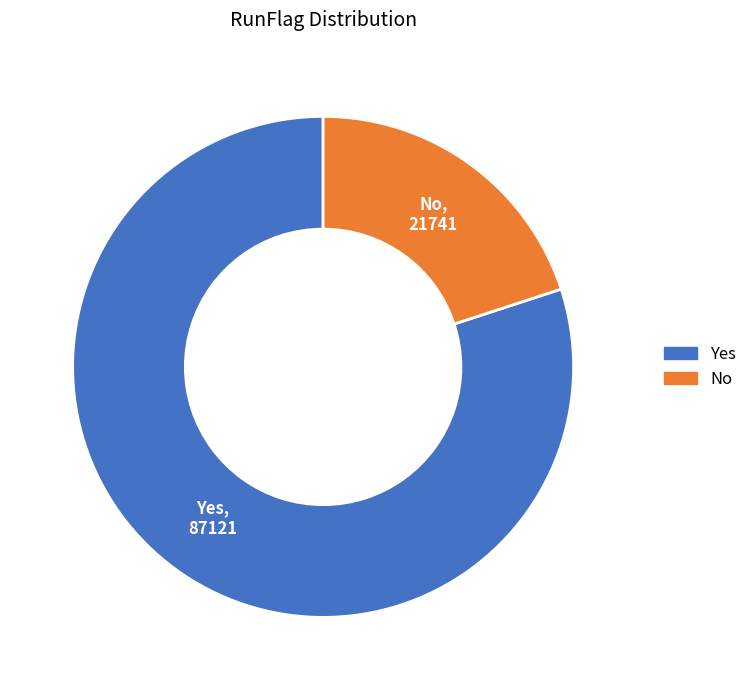

Which slice is the smallest?

No